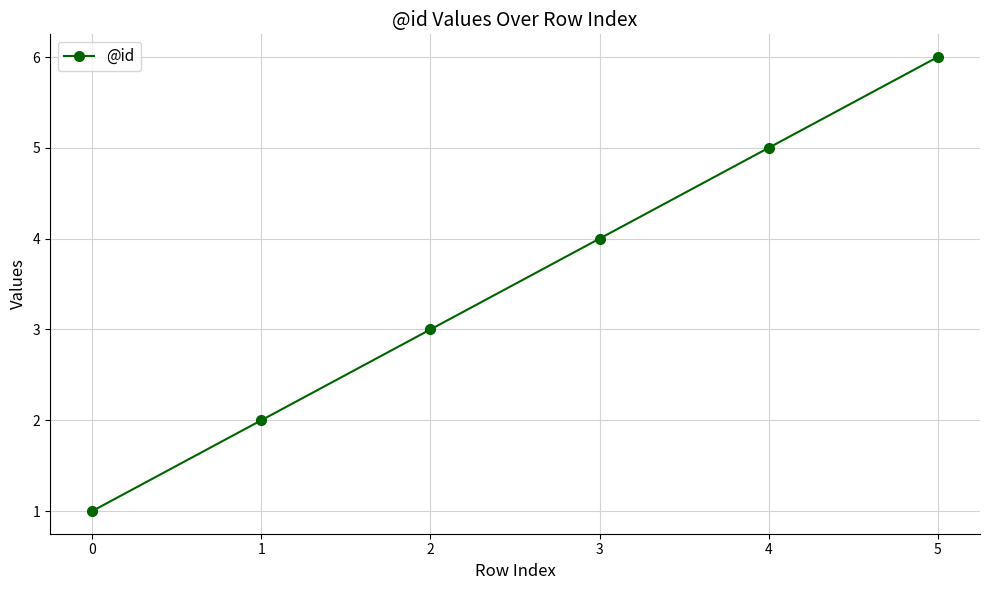

The chart shows a value of 3 at 1. True or false?

False